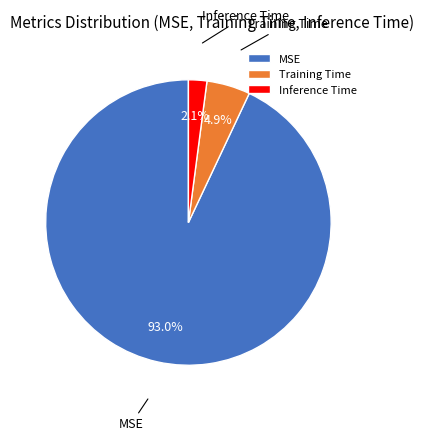

True or false: Training Time accounts for 5% of the total.

True